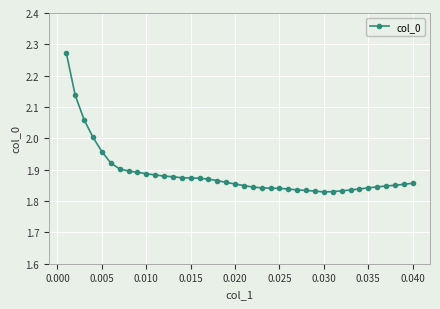

What is the sum of all values?

75.5